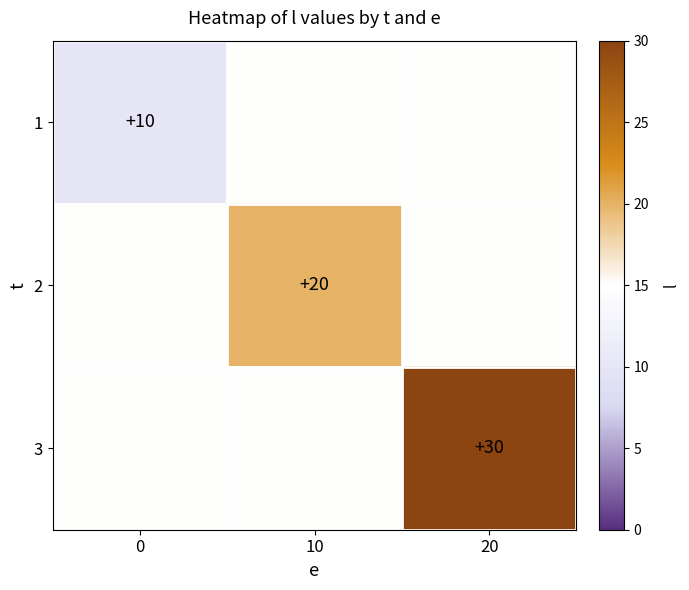

Is the value of 1 at 0 greater than the value of 2 at 10?

No